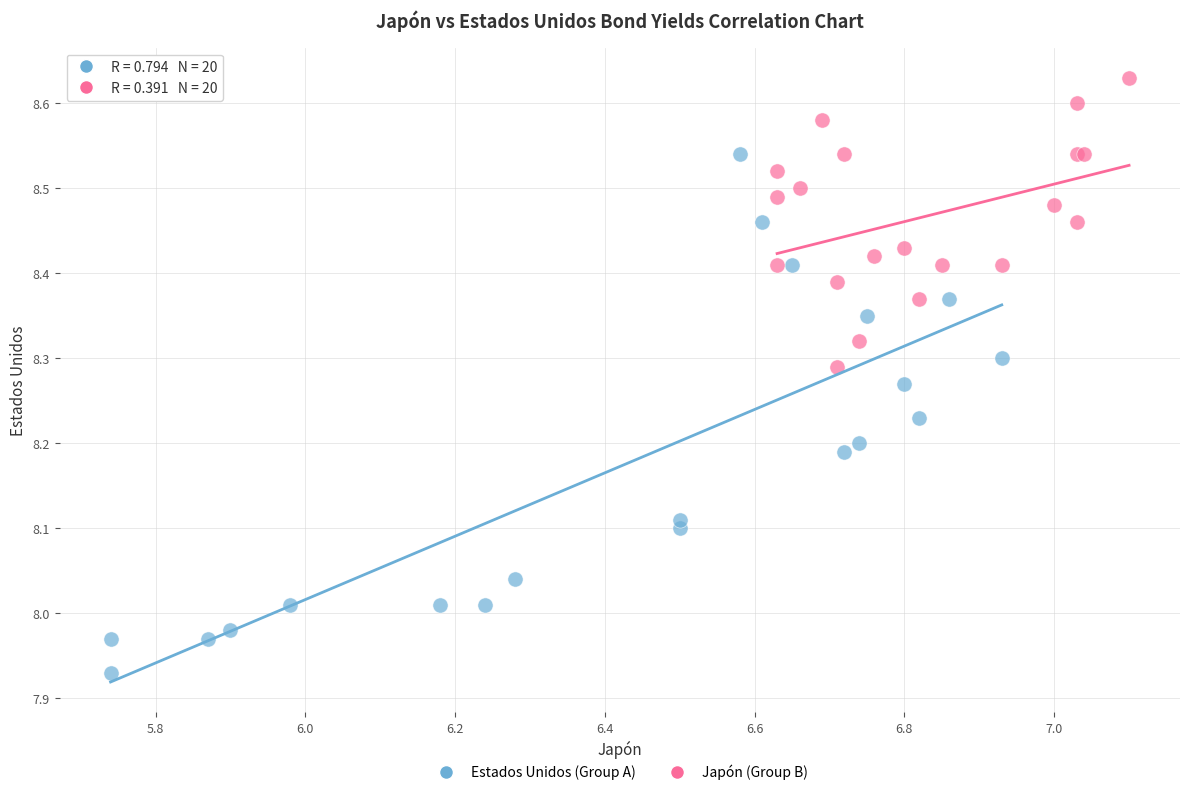

Which series contains the lowest Y value?

Estados Unidos (Group A)